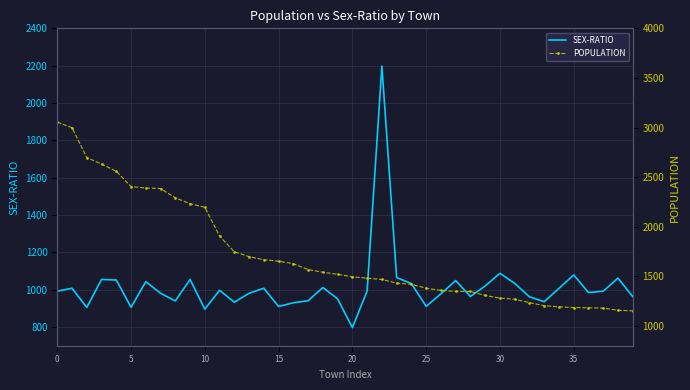

Rank the series by their average value, from highest to lowest.

POPULATION, SEX-RATIO